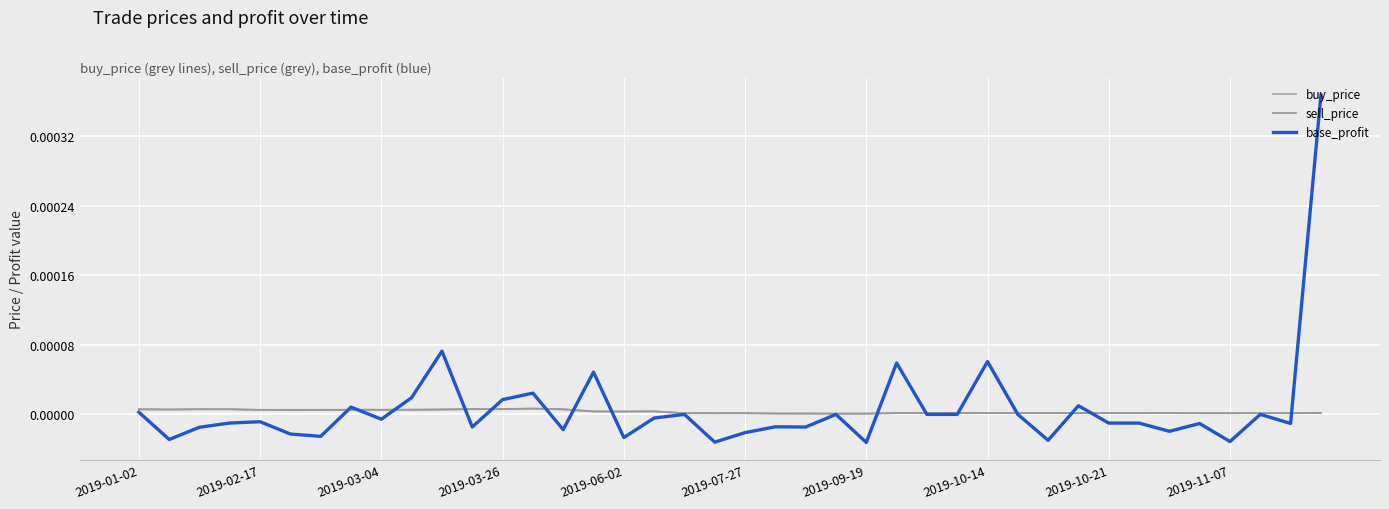

Rank the series by their maximum value, from highest to lowest.

base_profit, sell_price, buy_price